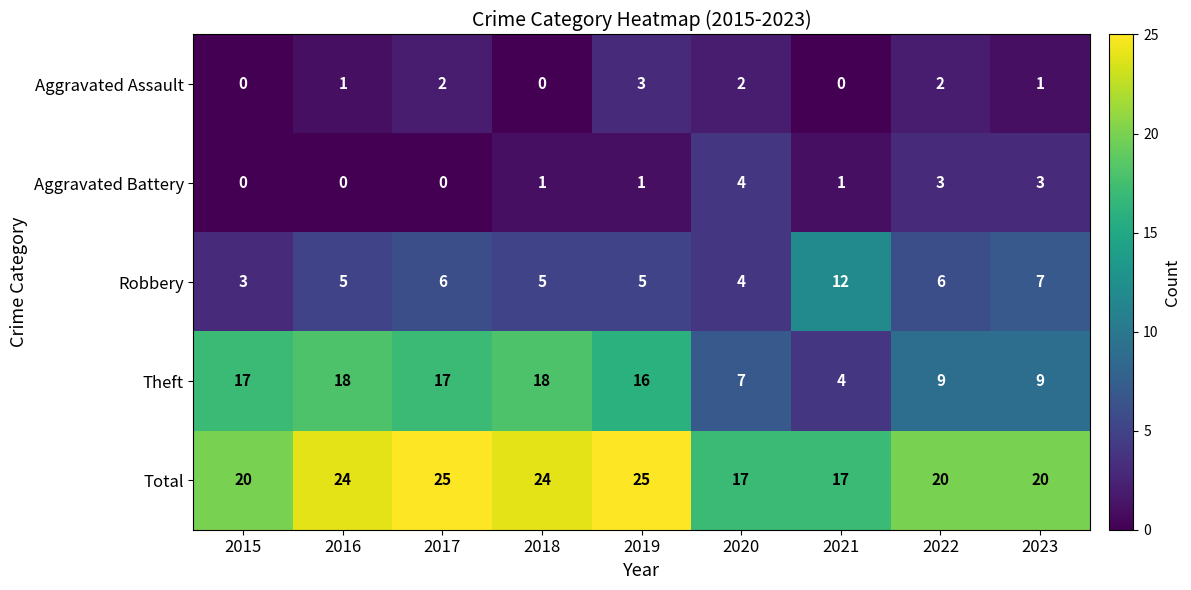

At 2023, list the series in order from smallest to largest.

Aggravated Assault, Aggravated Battery, Robbery, Theft, Total